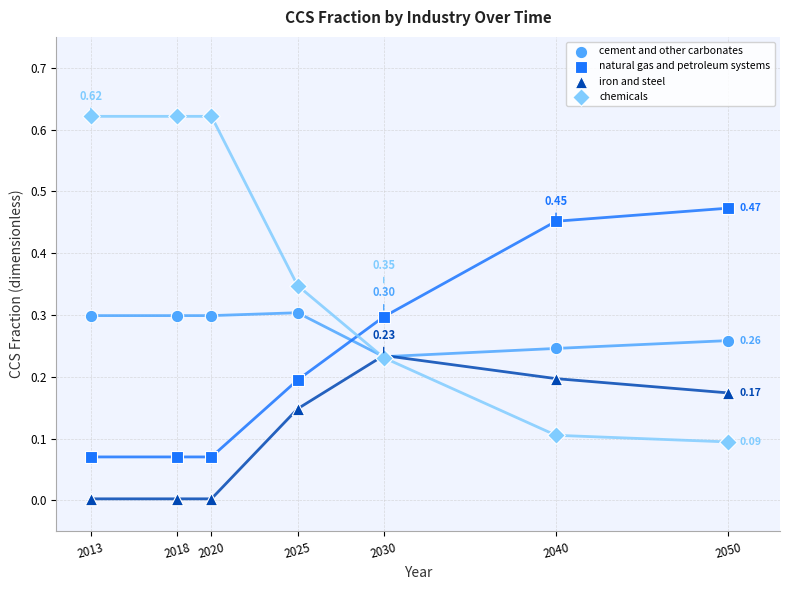

Which series contains the highest Y value?

chemicals